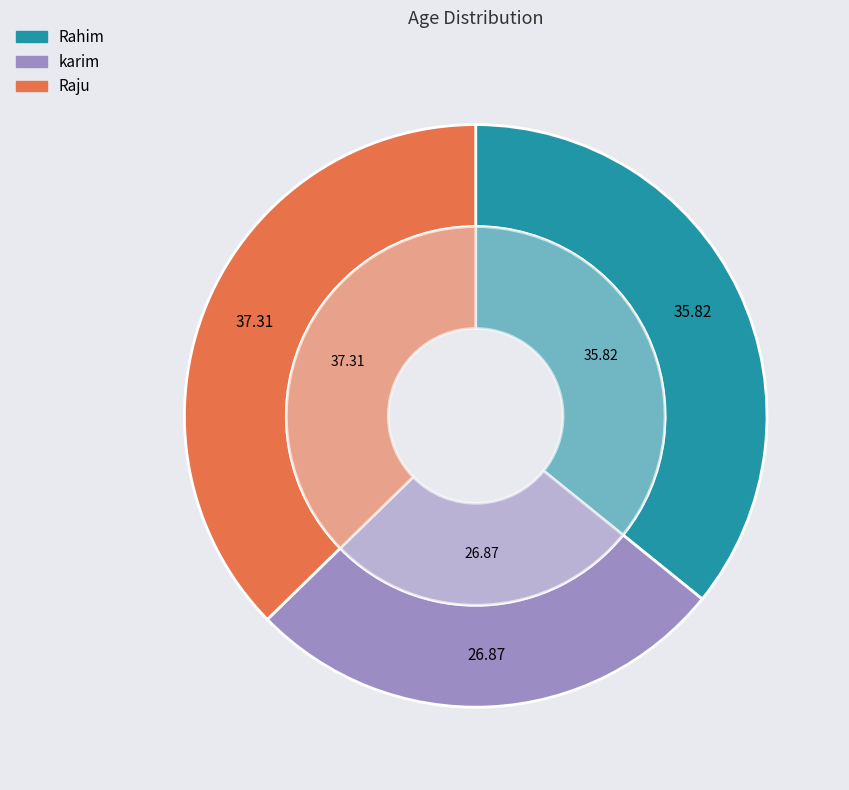

What is the ratio of the value at karim to the value at Raju?

0.7